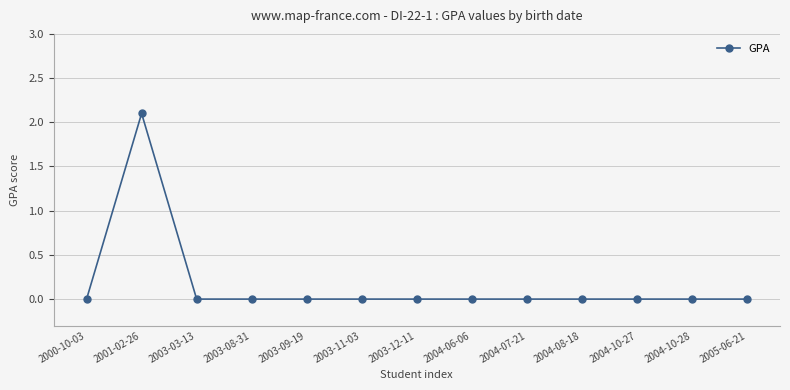

How many distinct data groups are displayed?

1